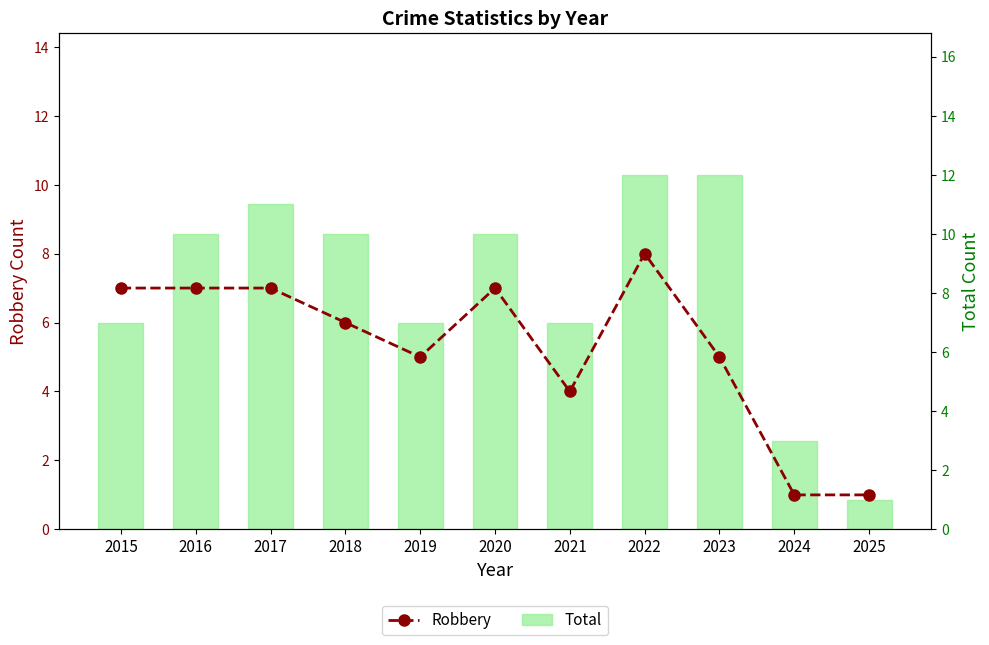

What is the highest value of the Robbery series?

8